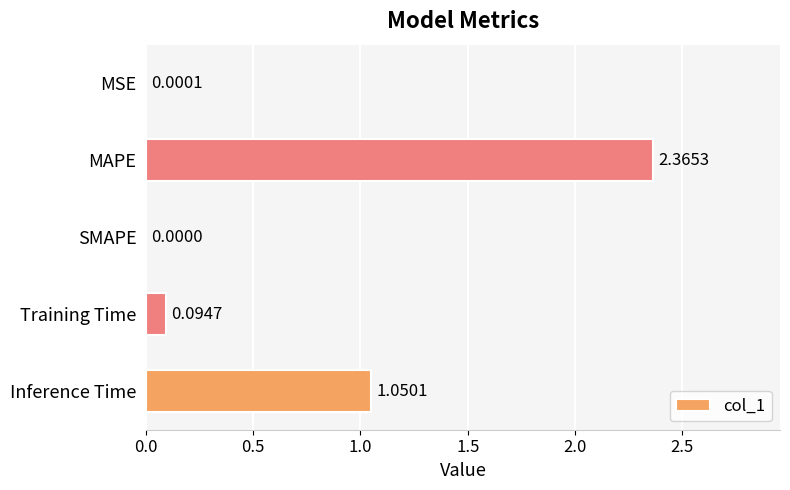

How many distinct data groups are displayed?

1